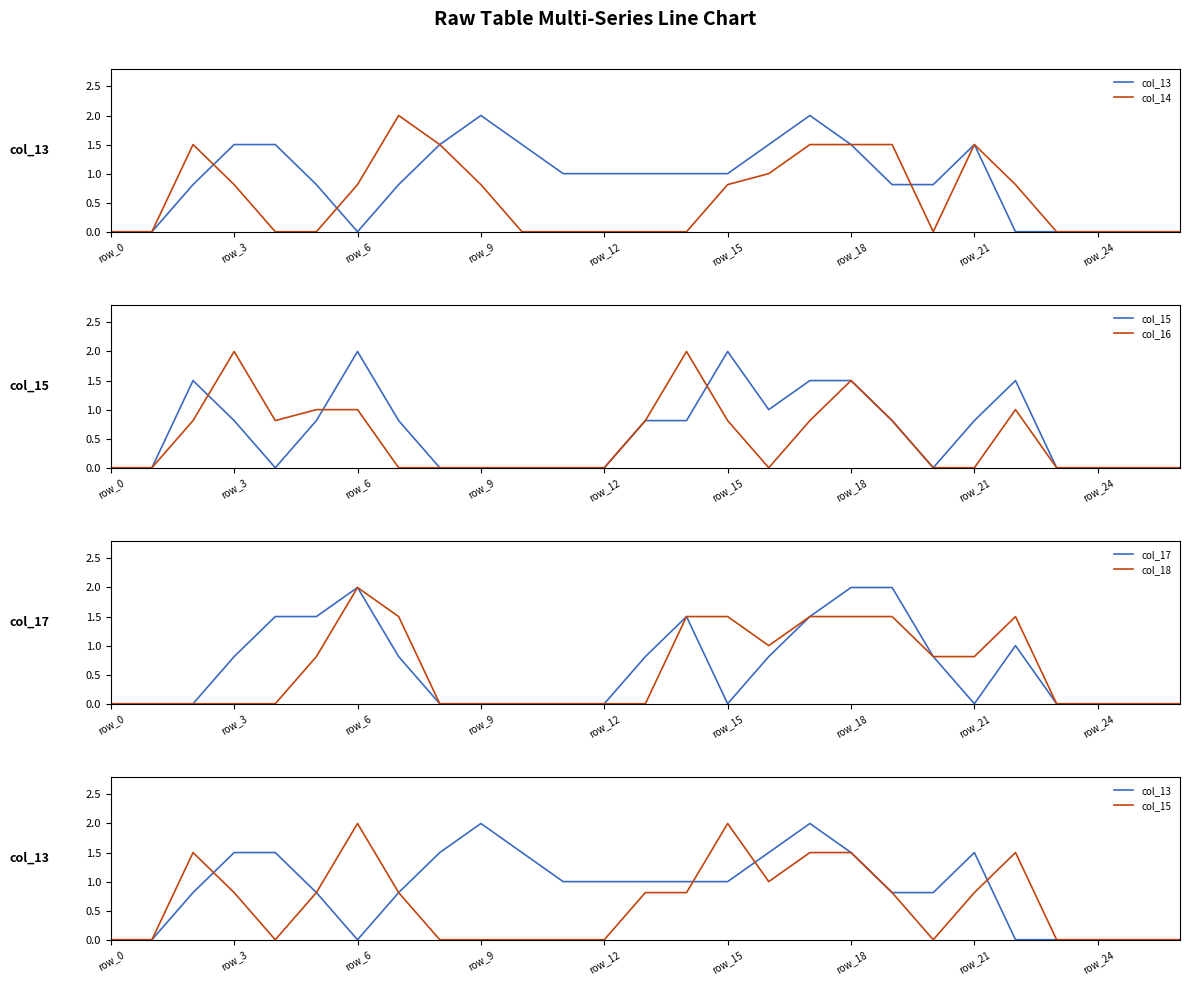

What is the total value across all series at 10?

1.5